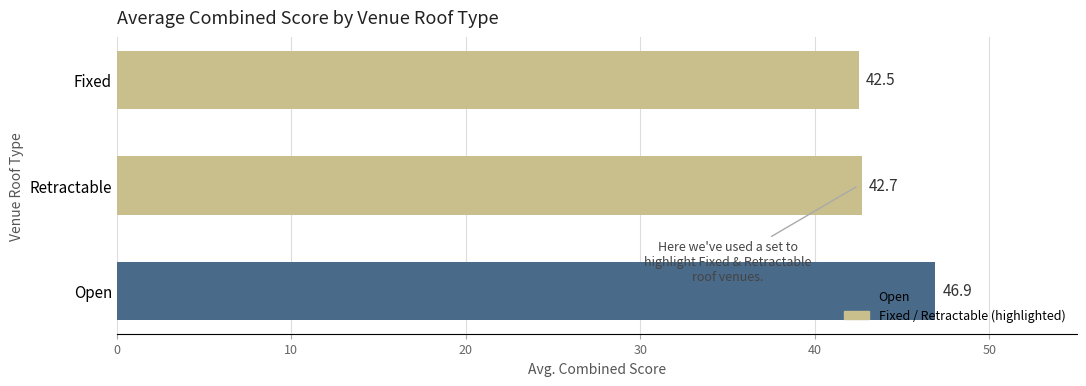

The chart shows a value of 8.8 at Fixed. True or false?

False